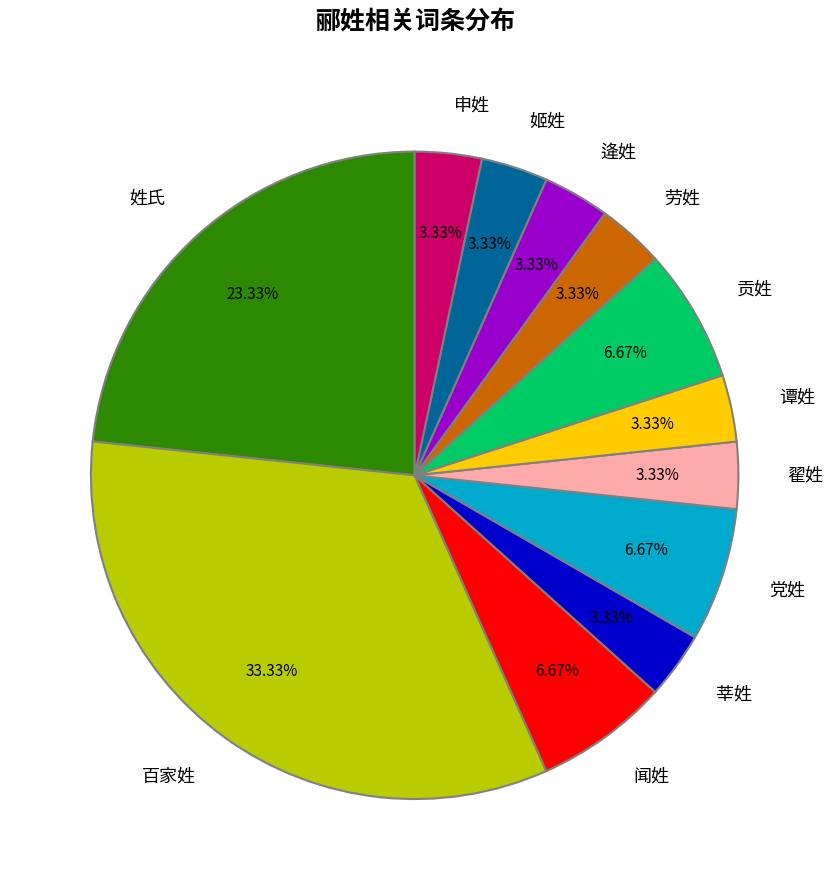

How many segments does this pie chart have?

12